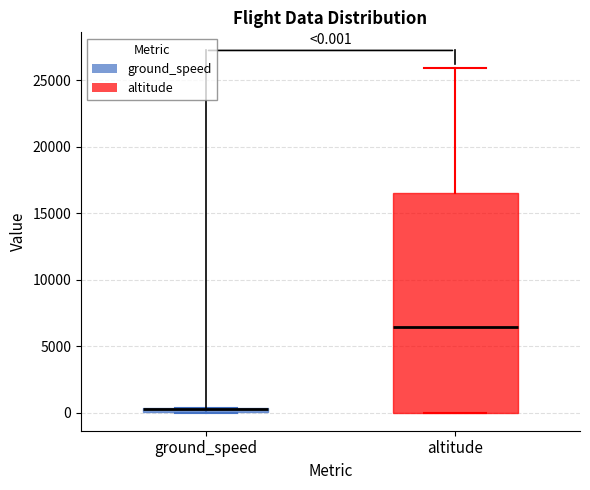

Comparing the boxes themselves (not the whiskers), which one is the tallest?

altitude